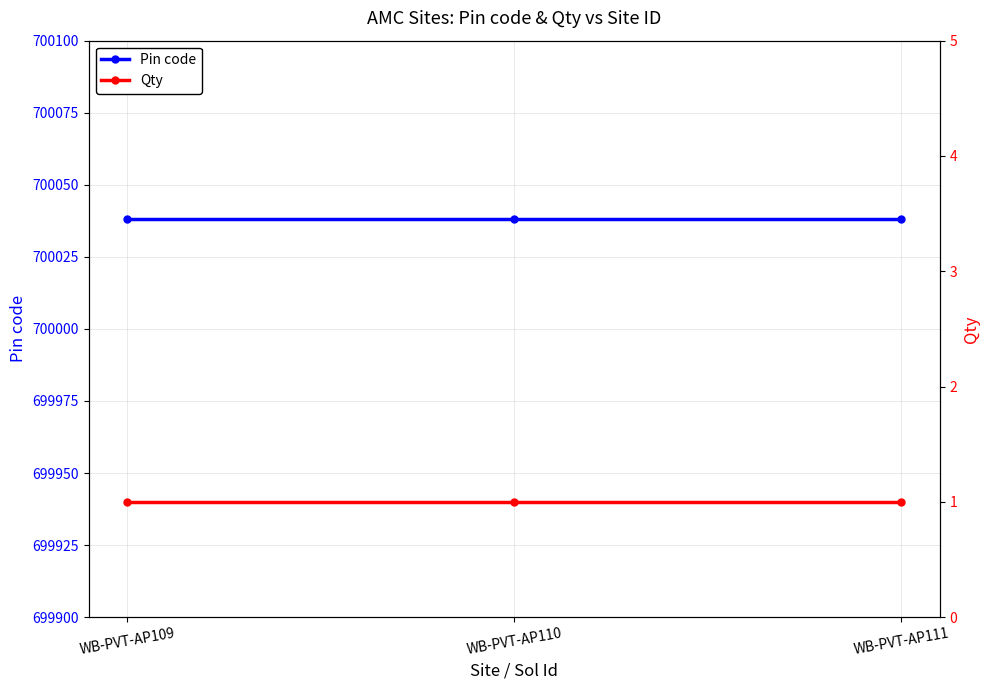

Rank the series by their maximum value, from lowest to highest.

Qty, Pin code